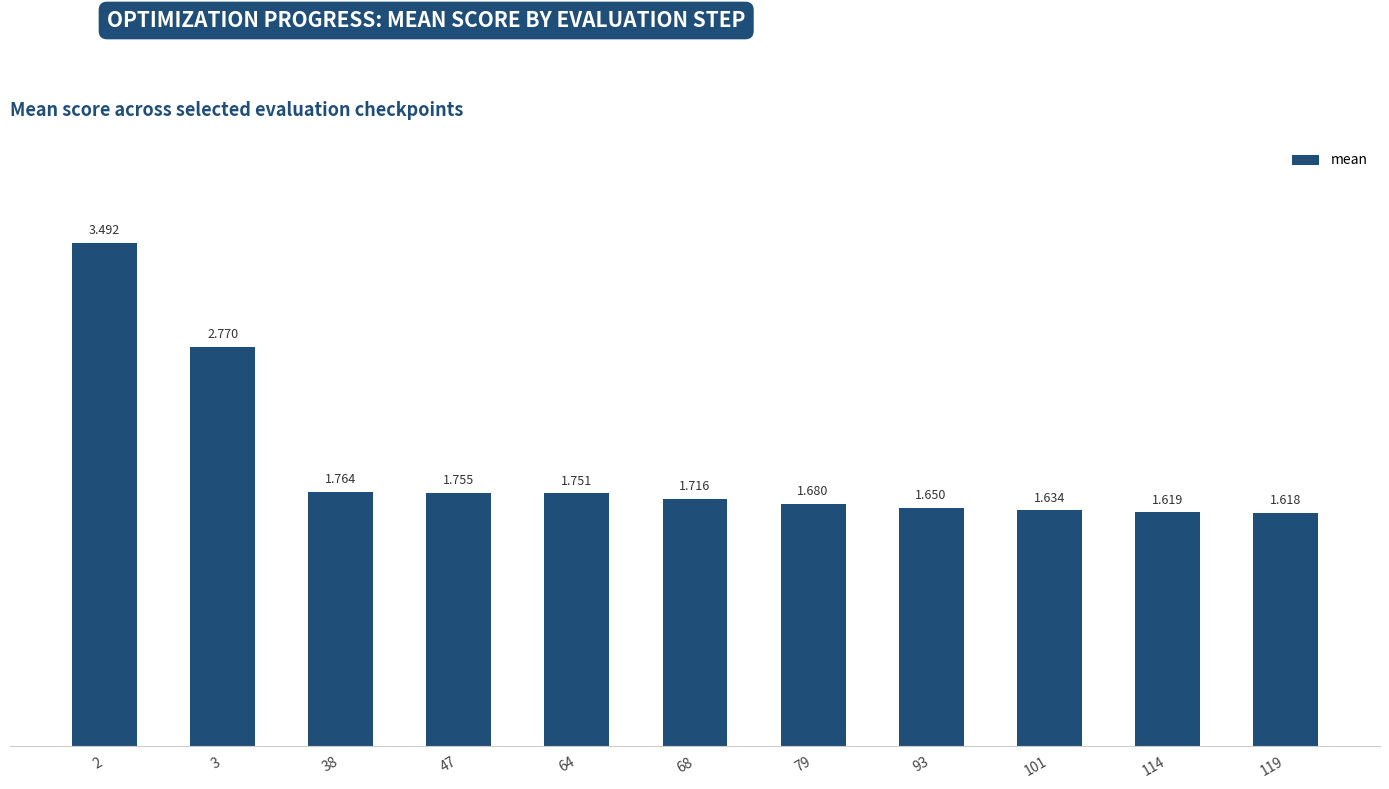

Between 64 and 79, which is larger?

64